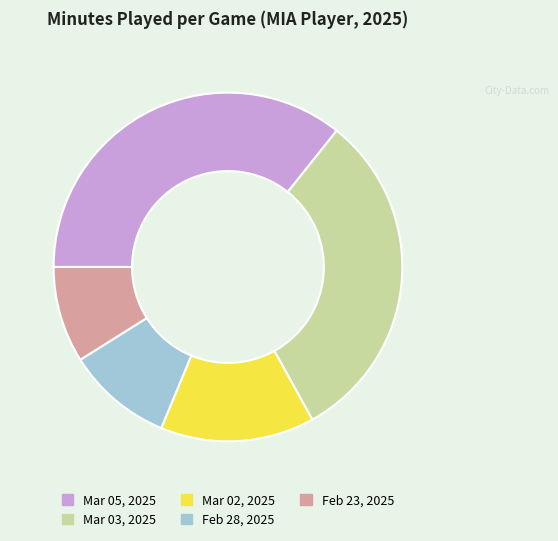

What is the largest slice in the pie chart?

Mar 05, 2025